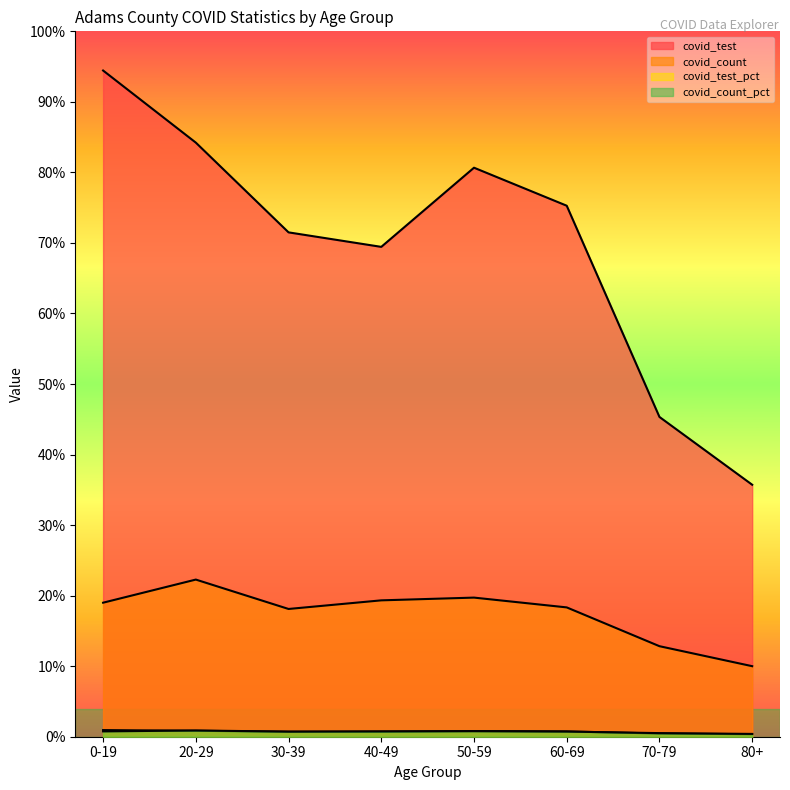

True or false: covid_count and covid_count_pct intersect in this chart.

False